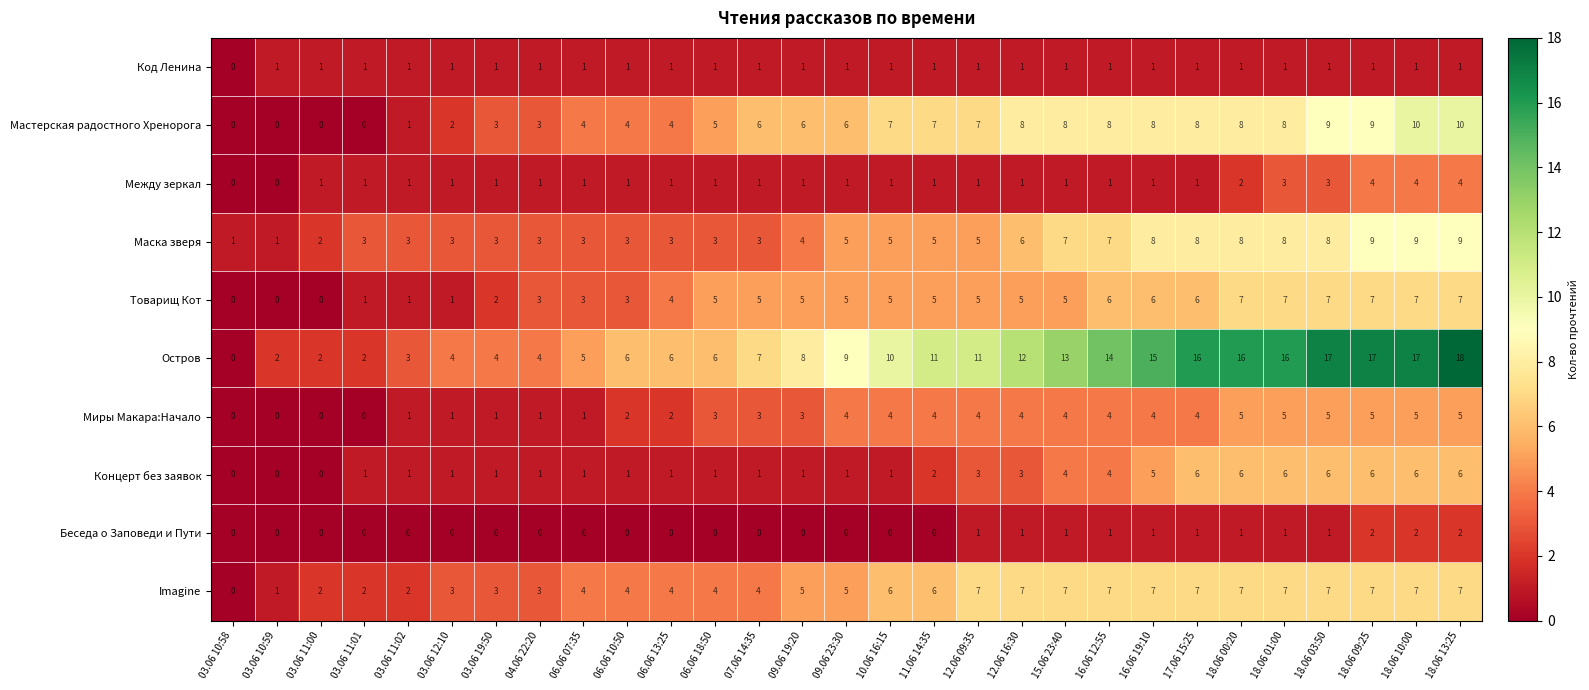

What is the sum of all Код Ленина values?

28